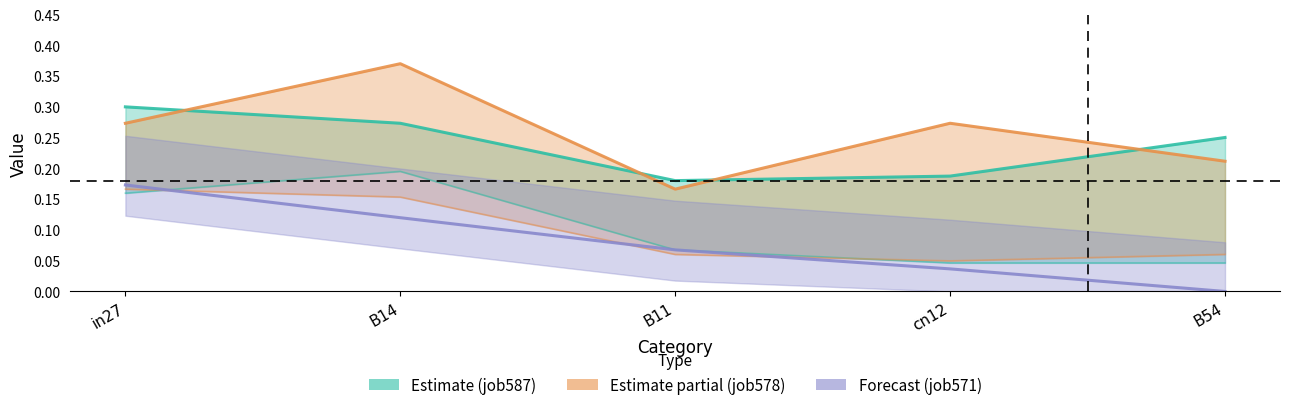

What position from the left is B11?

3